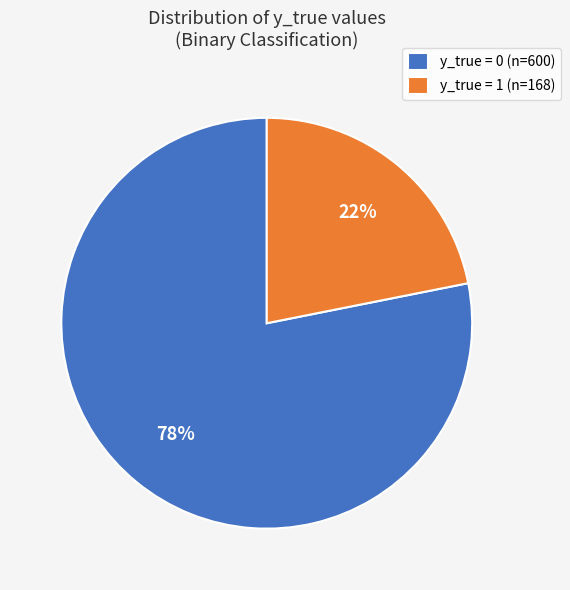

Does any single category account for the majority?

Yes